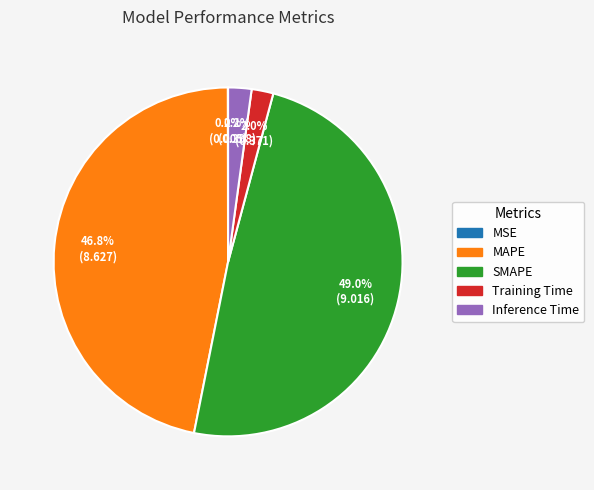

To the nearest percent, what is the difference between the largest and smallest slice percentages?

49%